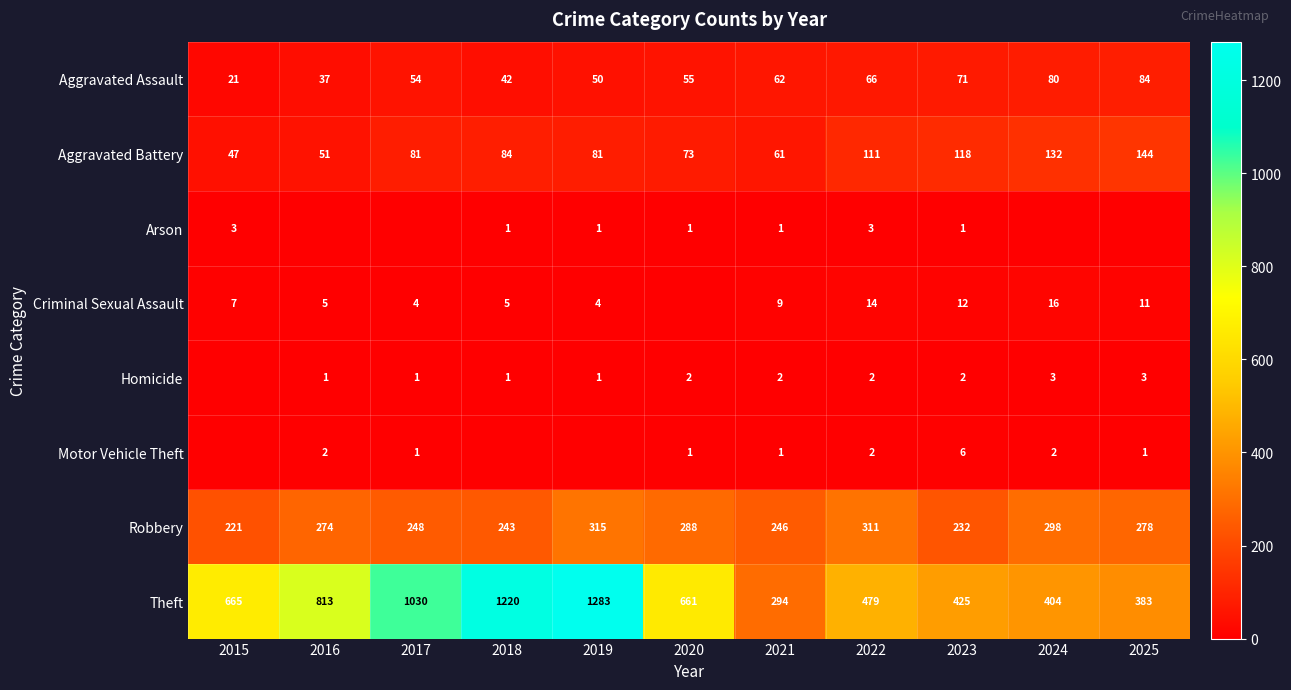

What is the difference between the highest and lowest values at 2016?

813